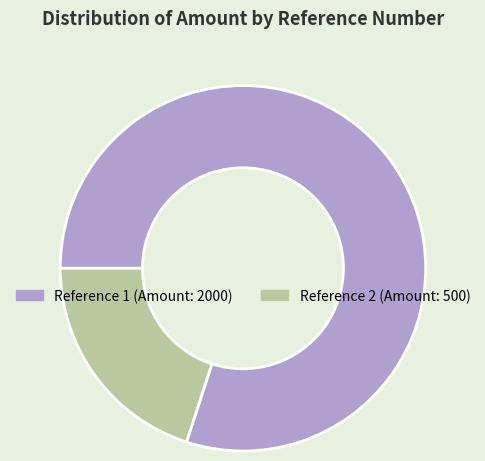

Which has a higher value, Reference 2 (Amount: 500) or Reference 1 (Amount: 2000)?

Reference 1 (Amount: 2000)